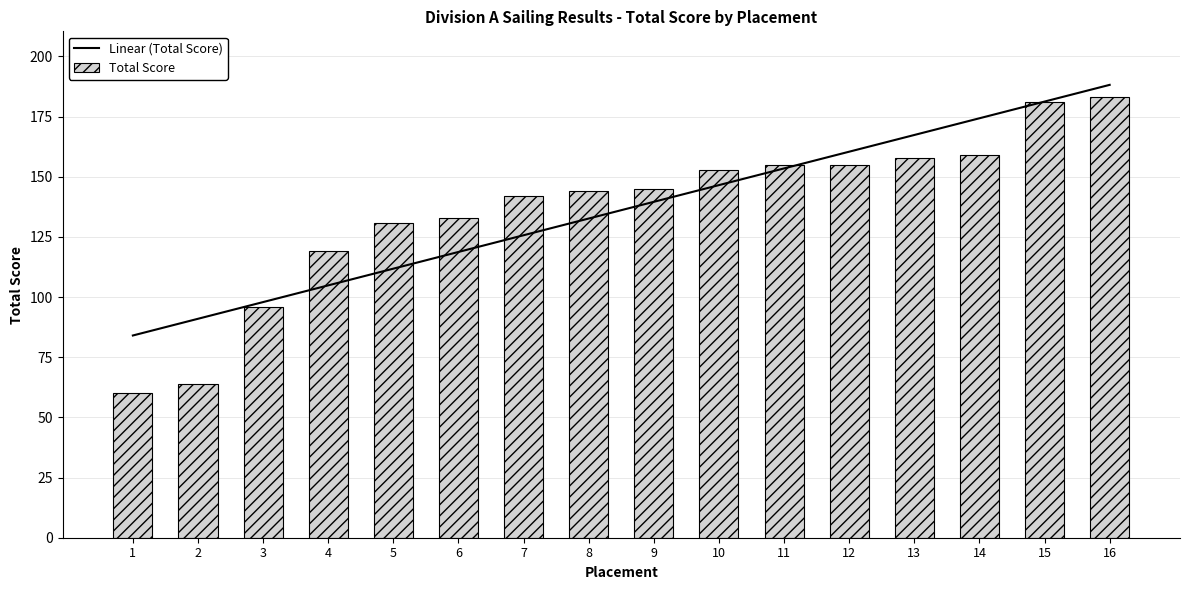

The value of Linear (Total Score) at 16 is 188.2. True or false?

True